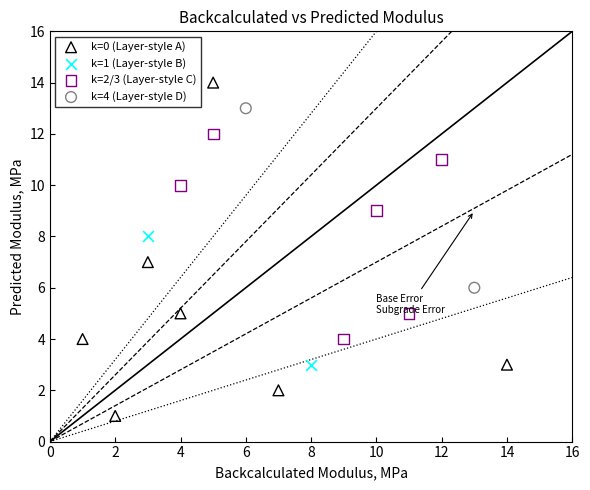

What are all the series names shown in the legend?

k=0 (Layer-style A), k=1 (Layer-style B), k=2/3 (Layer-style C), k=4 (Layer-style D)